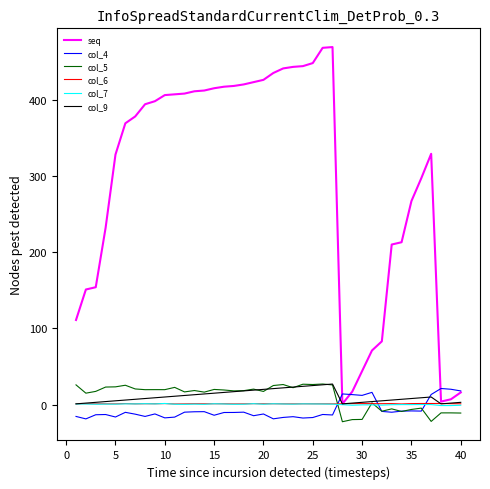

Which series has the largest total across all categories?

seq